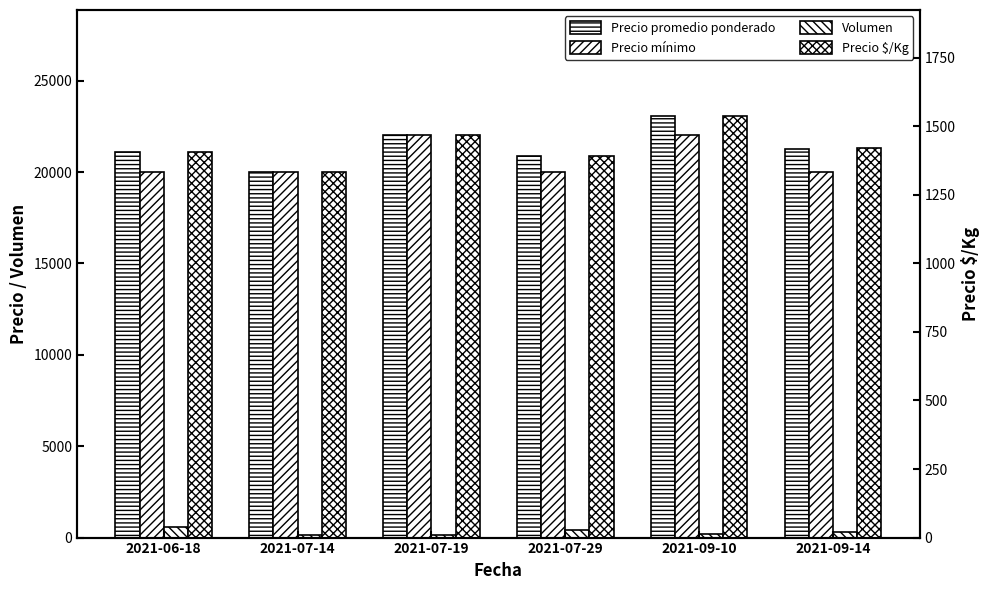

The value of Precio $/Kg at 2021-06-18 is 1970. True or false?

False